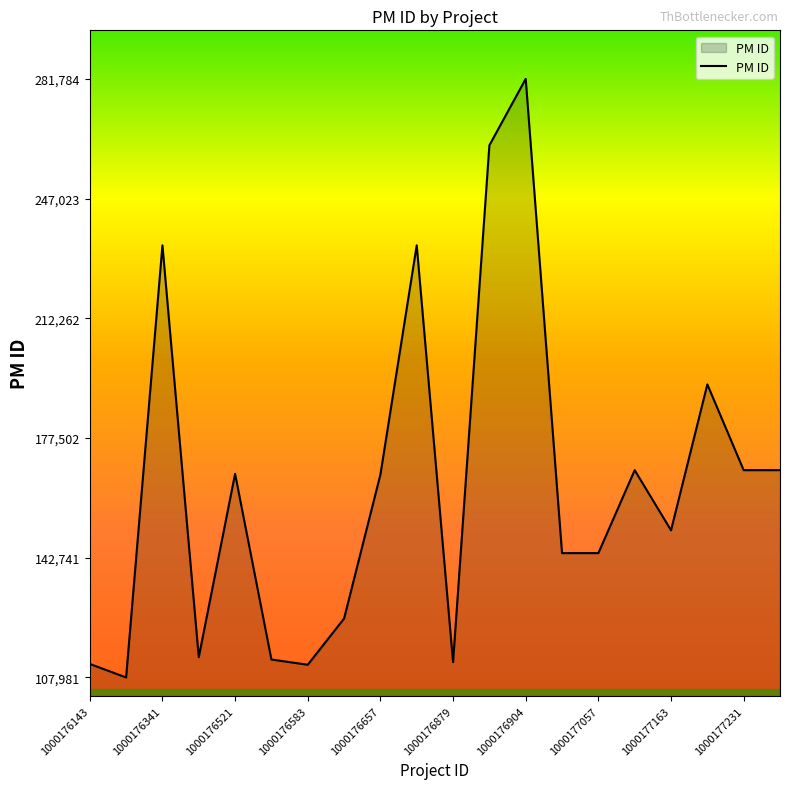

What is the smallest value displayed?

107981